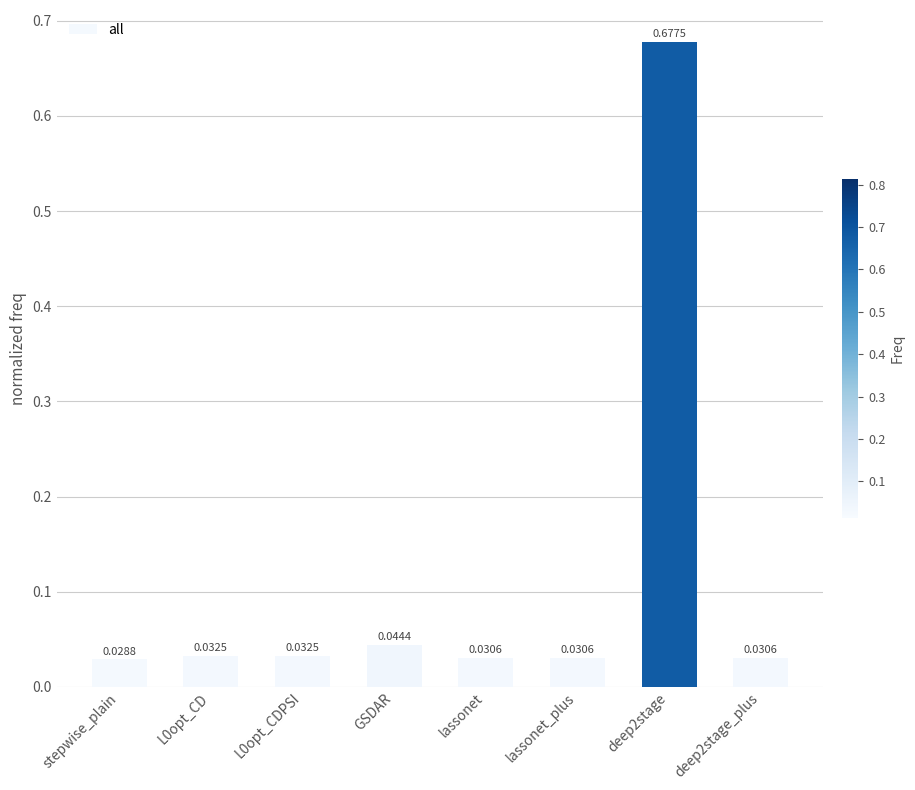

Where is the data nearest to the value 0?

stepwise_plain